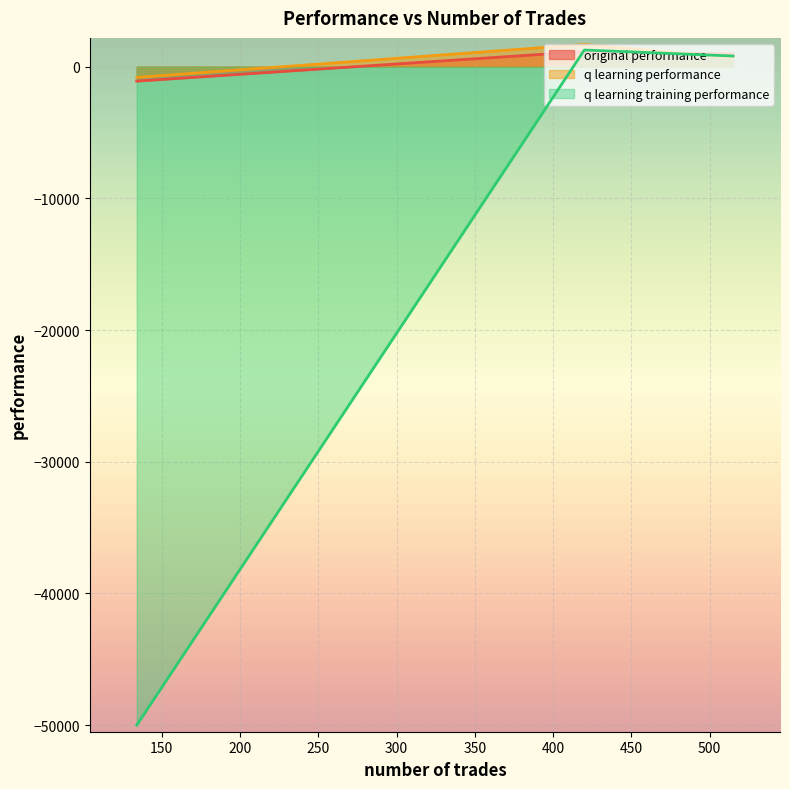

Where is q learning training performance nearest to the value -24370?

515